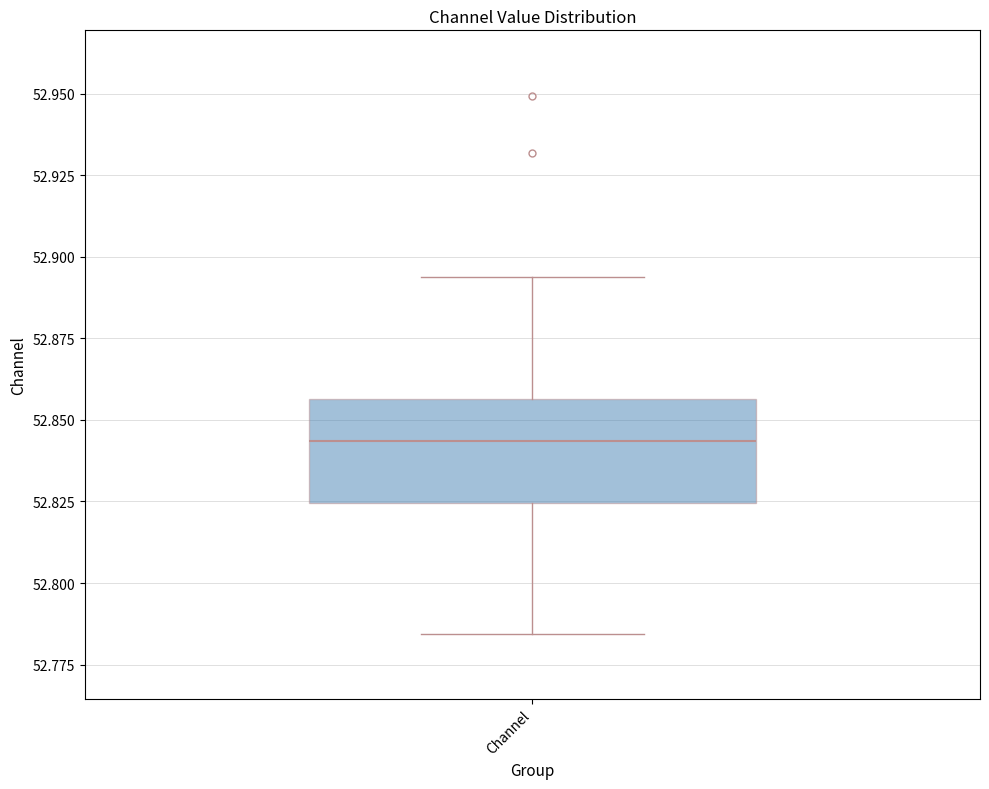

Read this box plot against the y-axis: the position of the median line, the range covered by the box, and the ends of both whiskers. The values are not printed on the chart, so give them approximately, as read against the axis.

median 52.845, box 52.825 to 52.855, whiskers 52.785 to 52.895